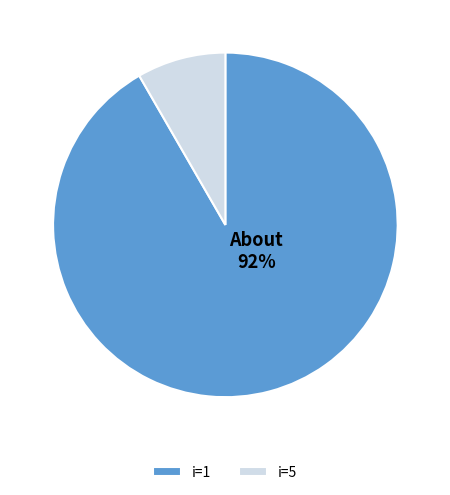

Do i=1 and i=5 together represent more than half of the pie?

Yes